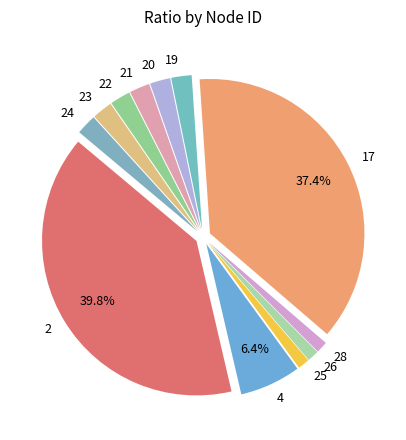

Is the sum of 23 and 24 greater than half?

No